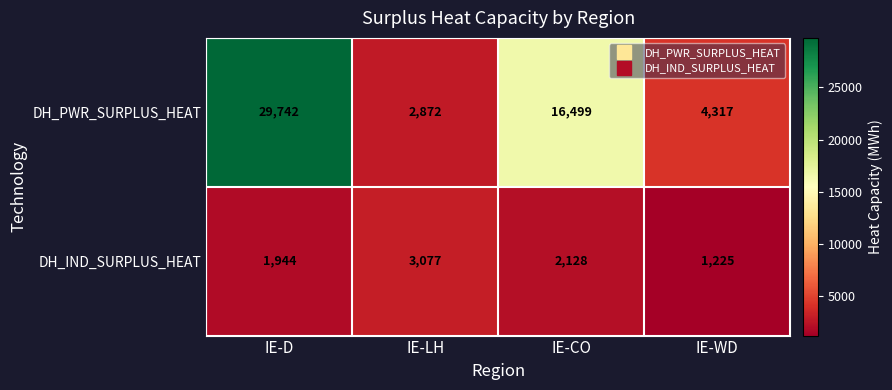

What is the total value across all series at IE-WD?

5542